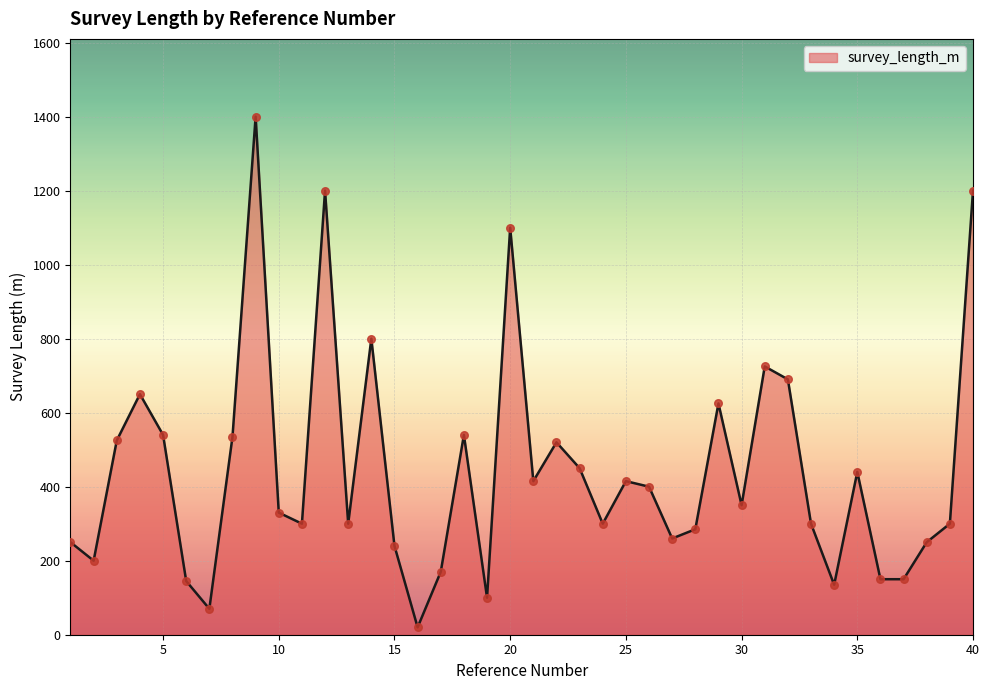

What is the maximum value shown in the chart?

1400